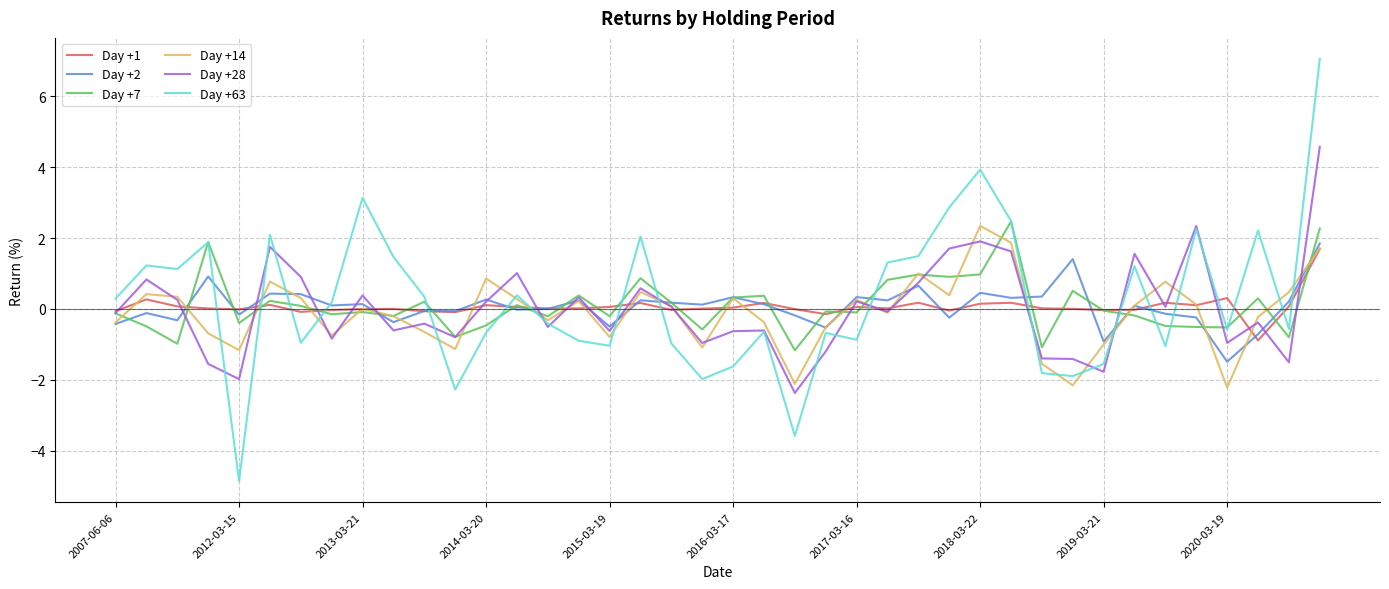

What is the smallest value displayed?

-4.9